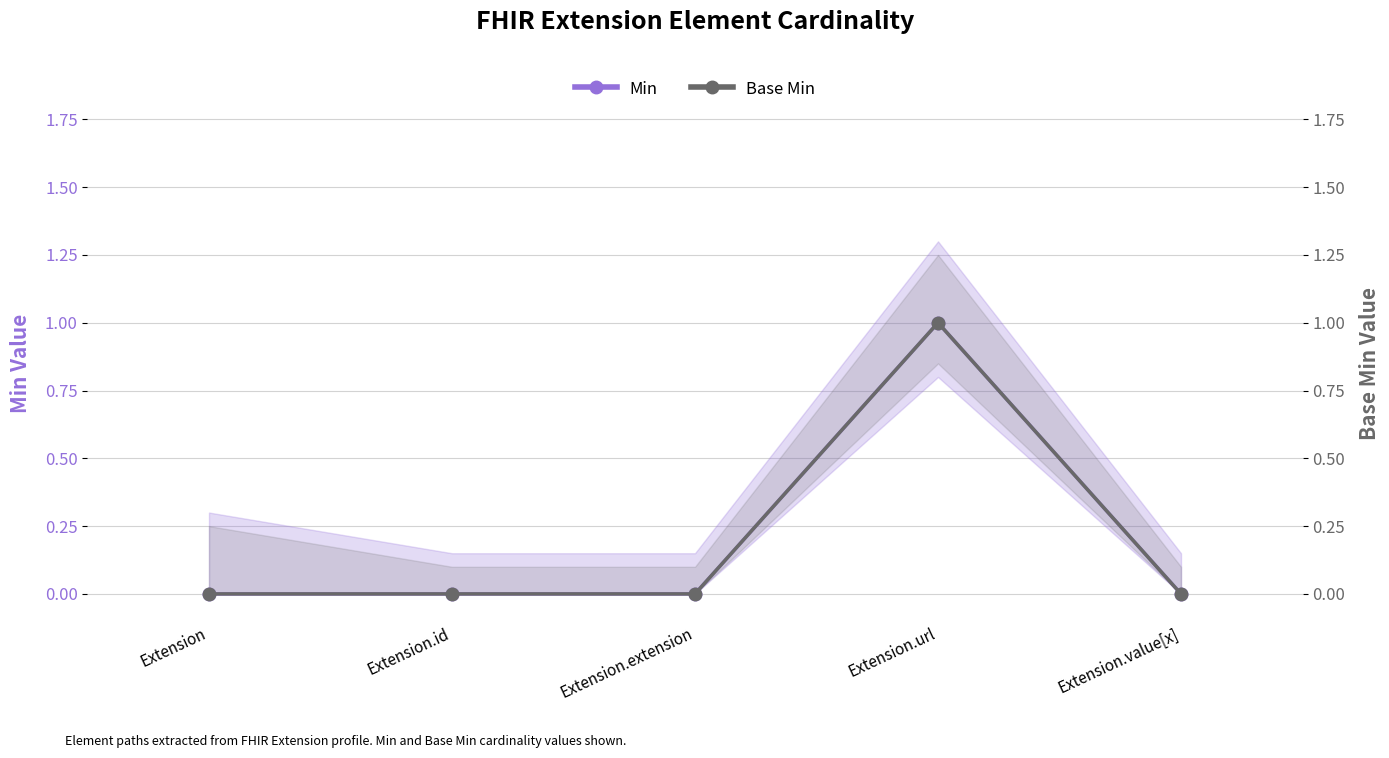

What is the sum of all Min values?

1